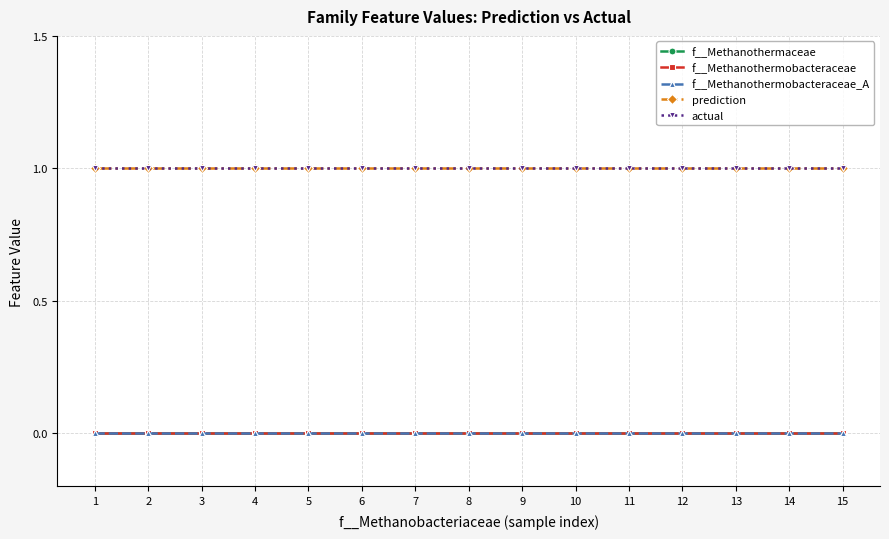

Is this an area chart (filled region under the line)?

No